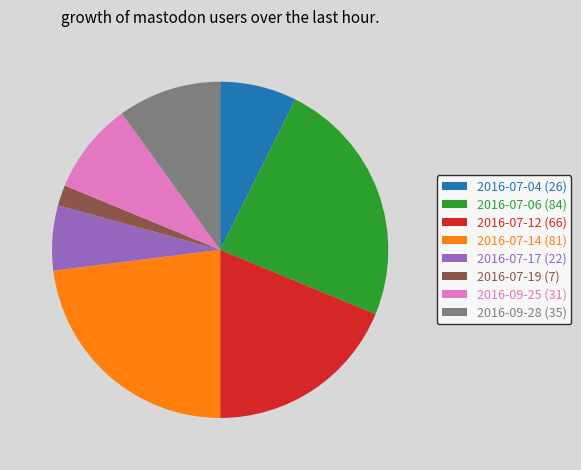

Is it true that 2016-09-28 (35) is 10% of the pie?

True